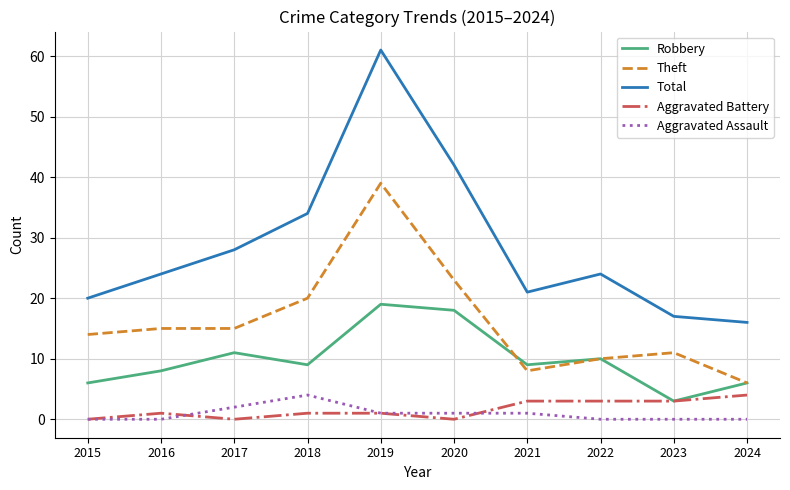

True or false: Aggravated Assault has a value of 1 at 2020.

True